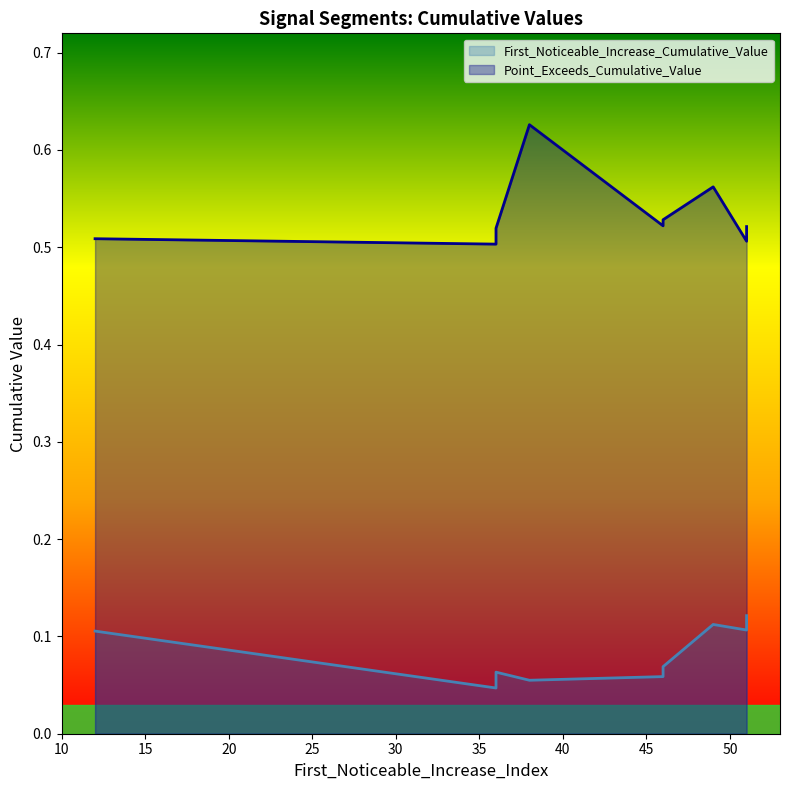

How many series are shown in this chart?

2